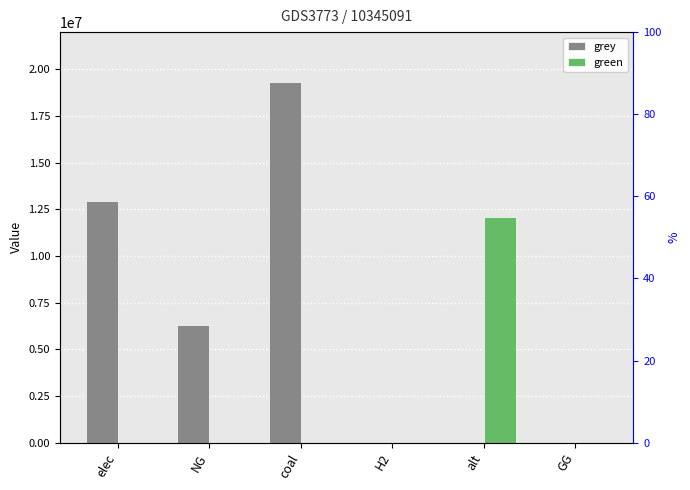

Reading left to right, list all the values displayed in this chart.

grey: 12971501.5	6279814.7	19322474.6	0.0	0.0	0.0
green: 0.0	0.0	0.0	0.0	12083802.7	0.0